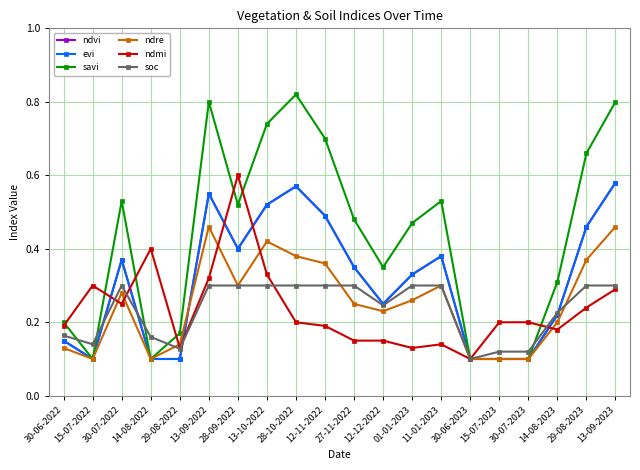

How many lines are shown in the chart?

6